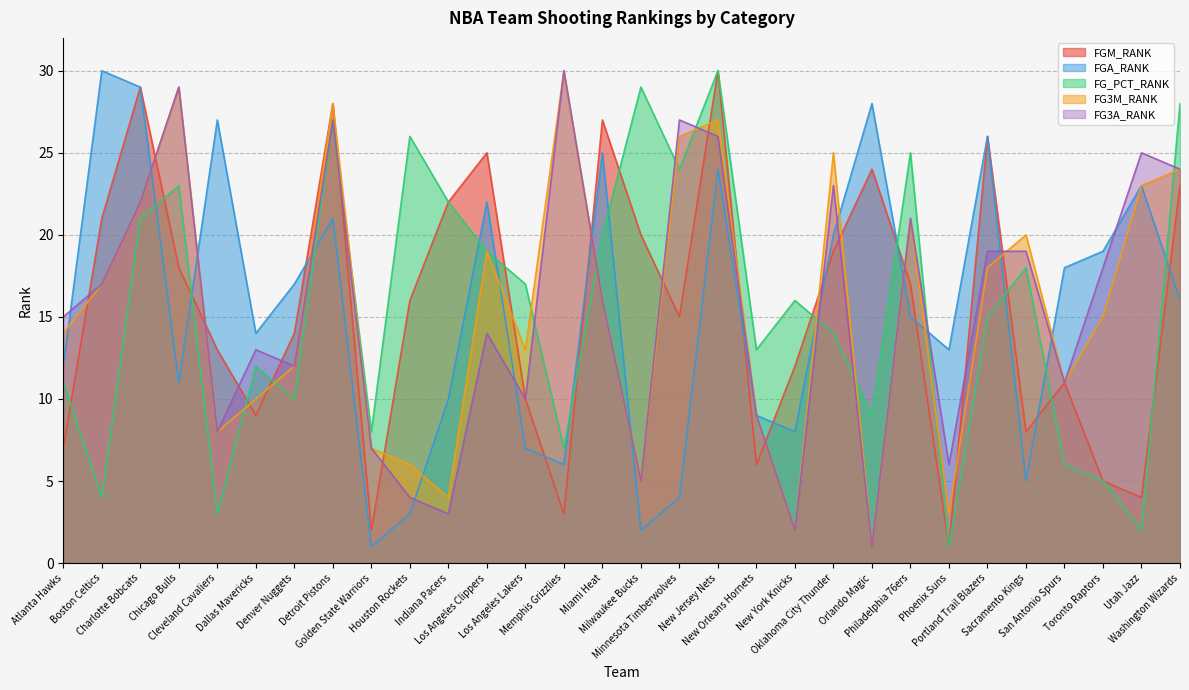

The FG3M_RANK series shows 8 at Detroit Pistons. True or false?

False